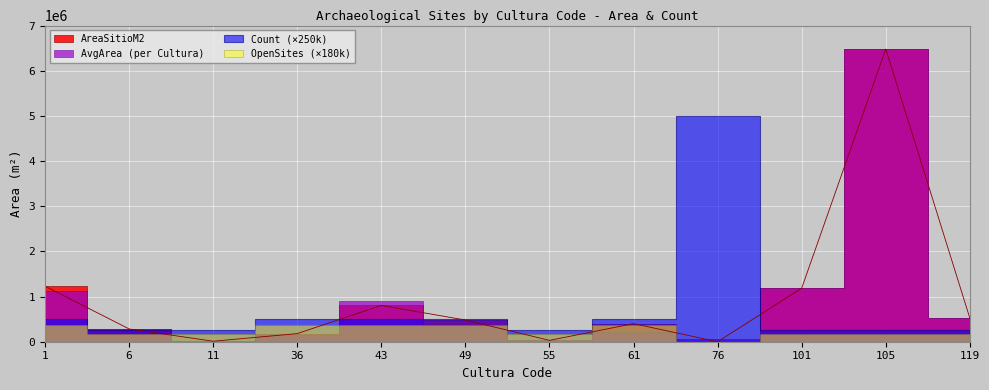

Count the number of categories in the chart.

12